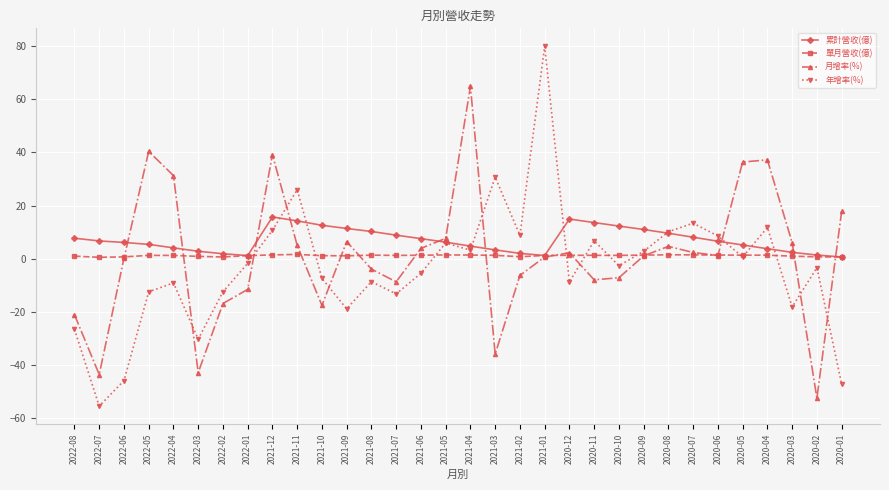

Rank the series by their maximum value, from highest to lowest.

年增率(%), 月增率(%), 累計營收(億), 單月營收(億)